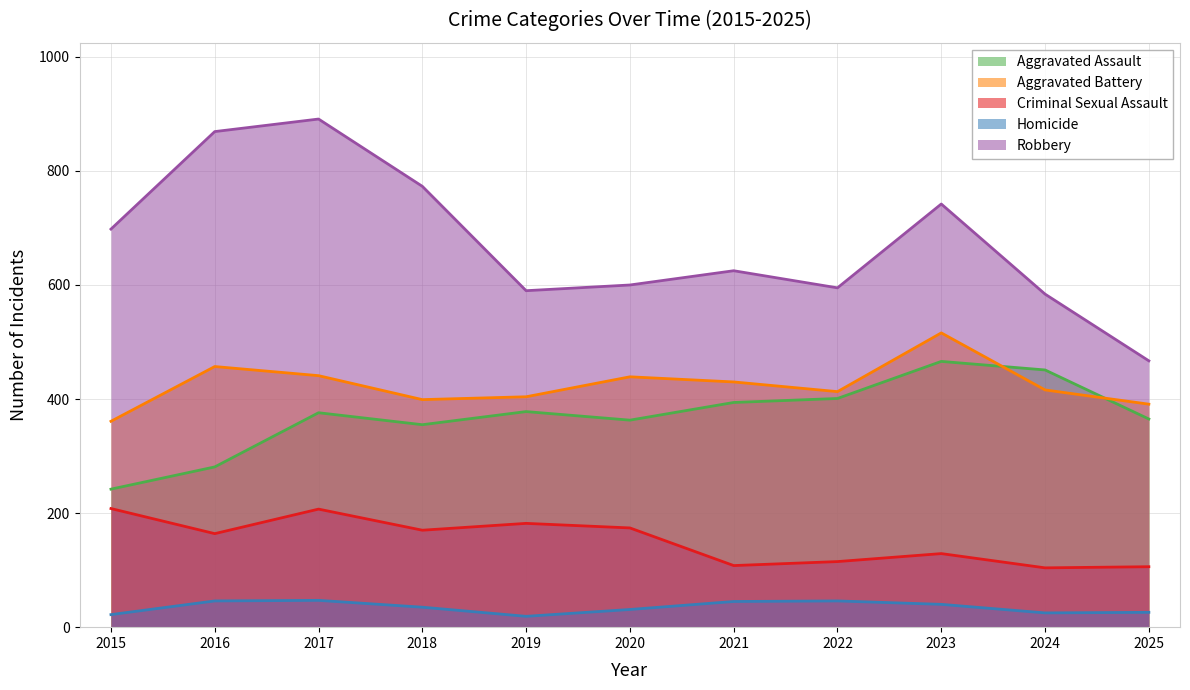

What is the greatest value displayed?

891